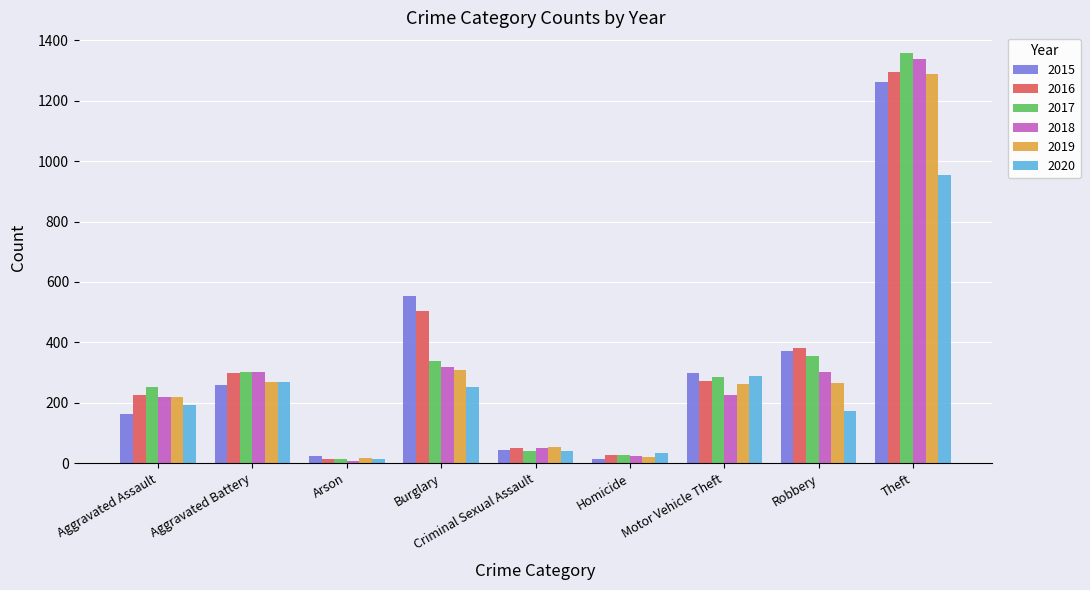

How many values in the 2018 series are below 225?

4